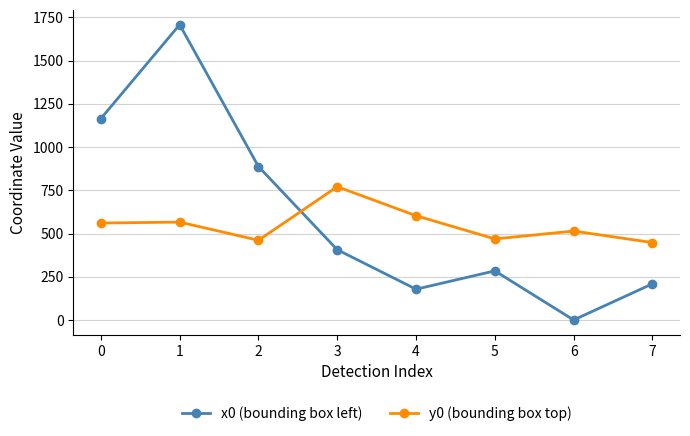

What is the value of the y0 (bounding box top) point at the 7th from the left?

514.4